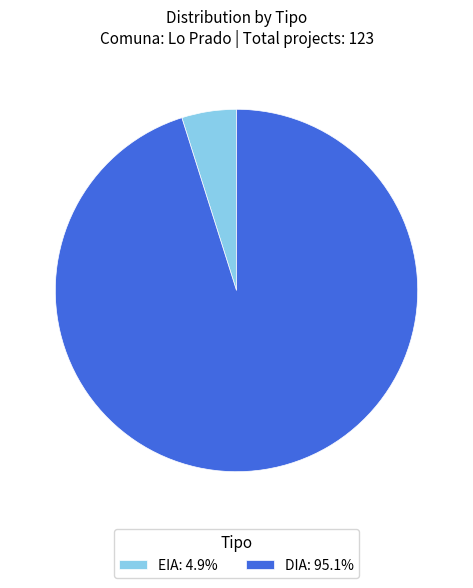

What is the majority slice?

DIA